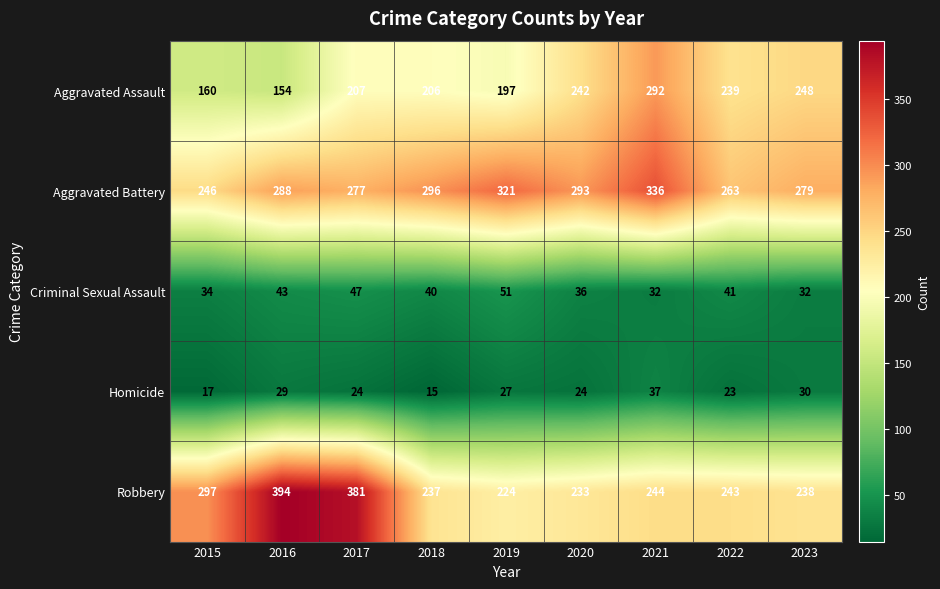

Is the value of Robbery at 2020 greater than the value of Homicide at 2018?

Yes